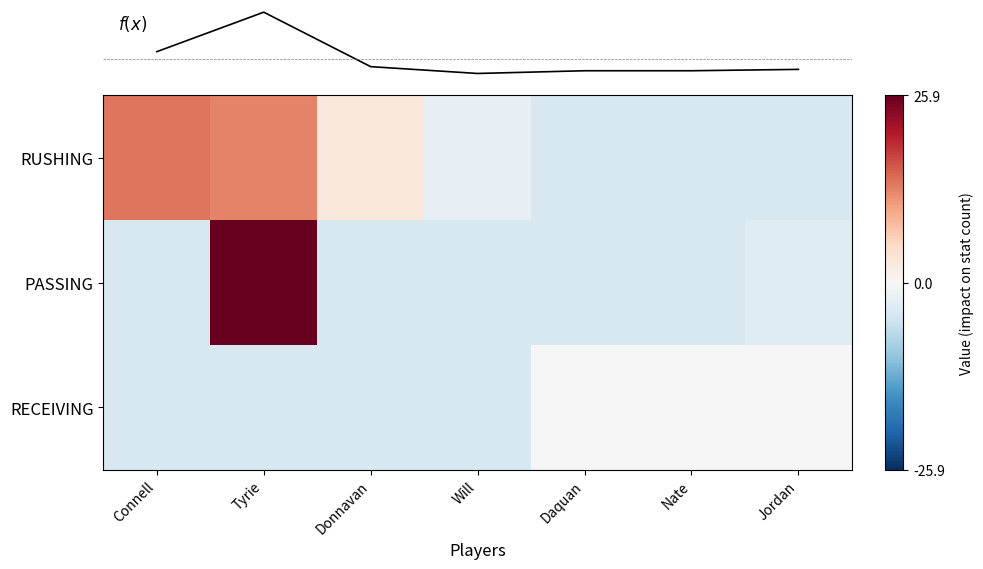

What is the minimum value shown in the chart?

-4.1